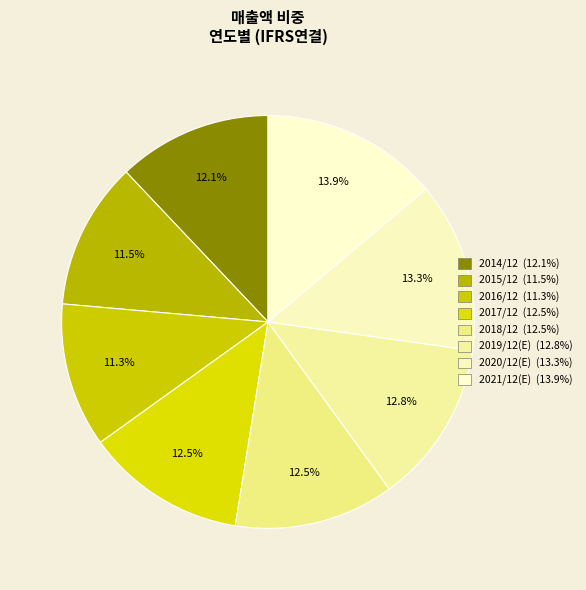

How many slices are in this pie chart?

8